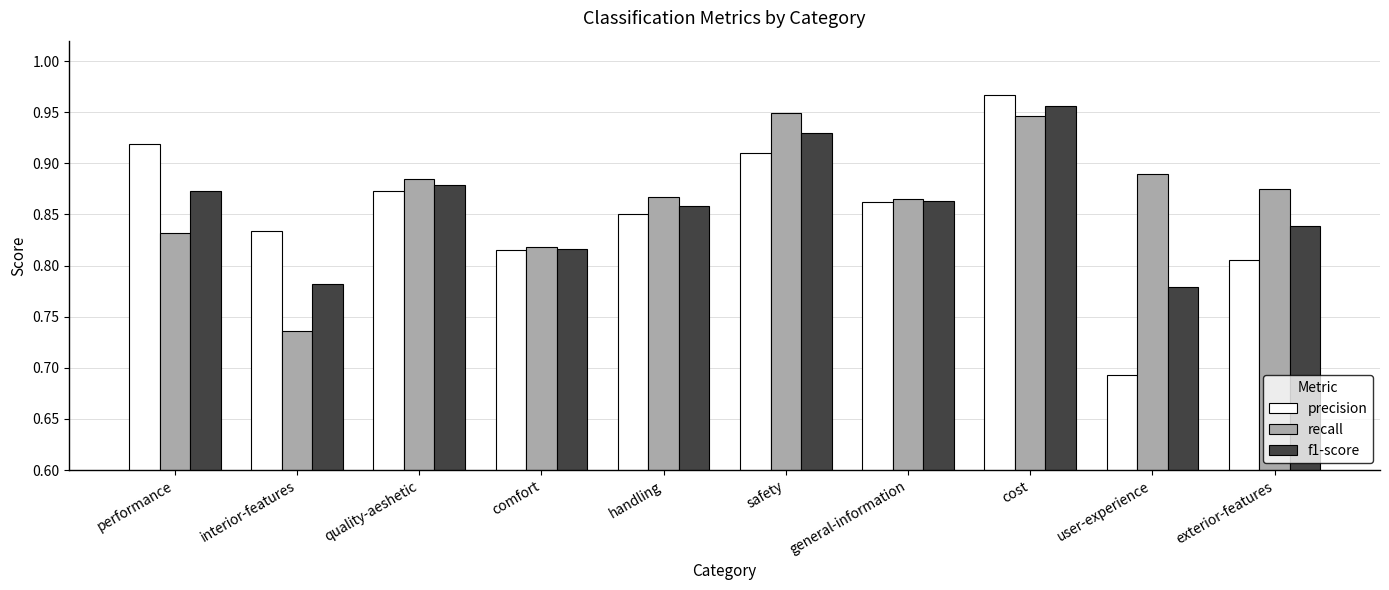

Where is precision nearest to the value 0?

user-experience